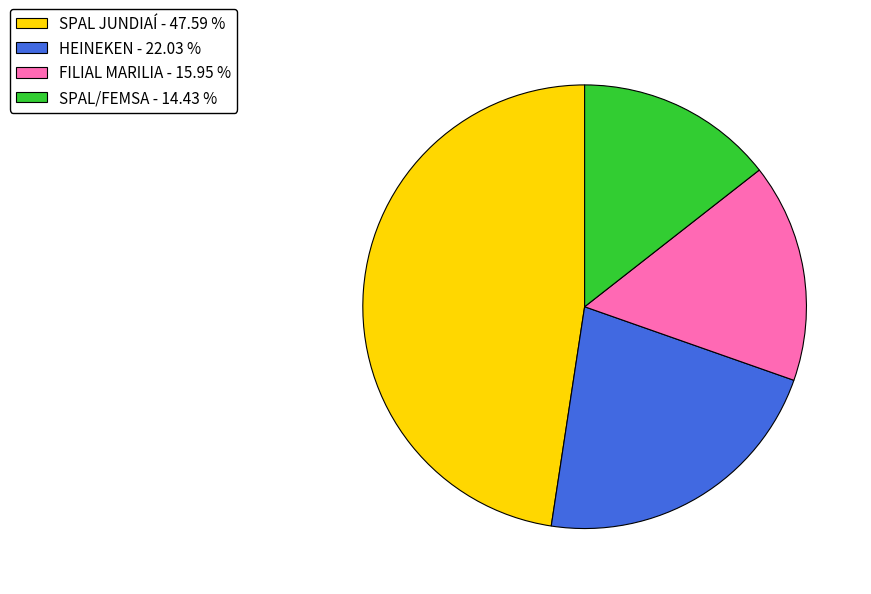

Count the number of slices in the pie.

4